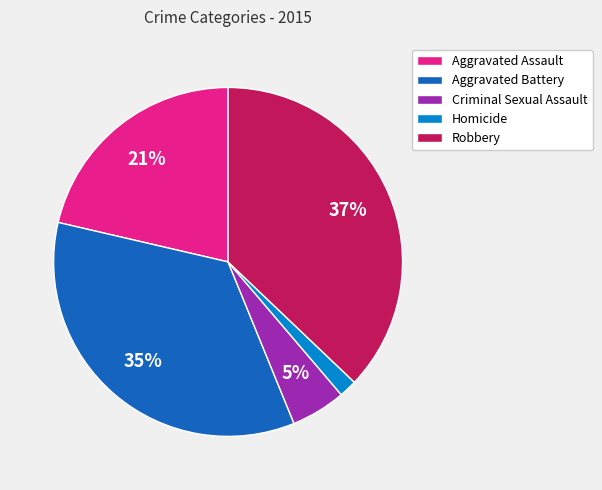

To the nearest percent, what percentage of the pie is Robbery?

37%